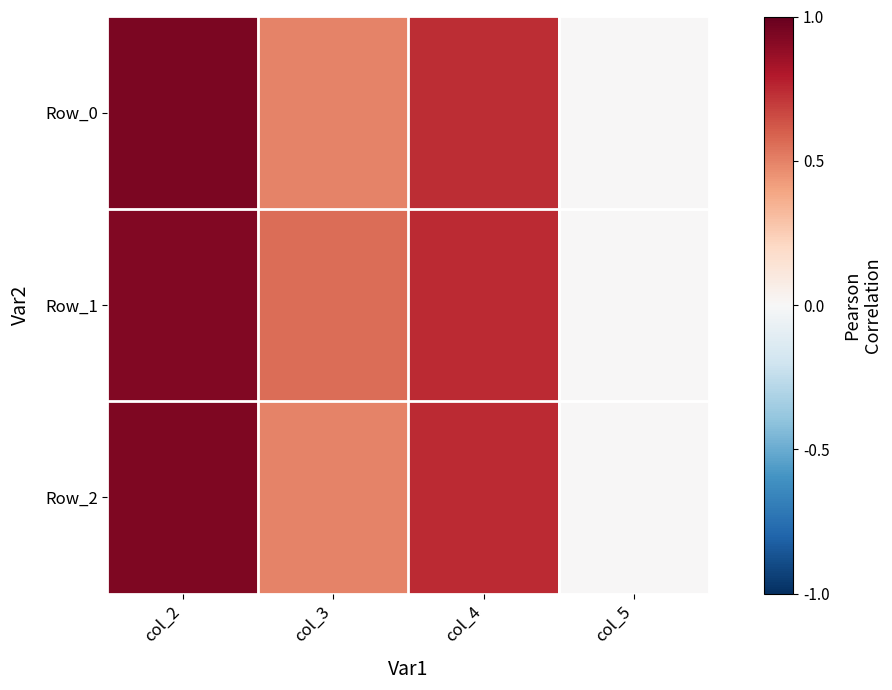

Reading left to right, transcribe all the data shown in this chart.

Row_0: col_2=0.9	col_3=0.5	col_4=0.7	col_5=0.0
Row_1: col_2=0.9	col_3=0.6	col_4=0.7	col_5=0.0
Row_2: col_2=0.9	col_3=0.5	col_4=0.7	col_5=0.0